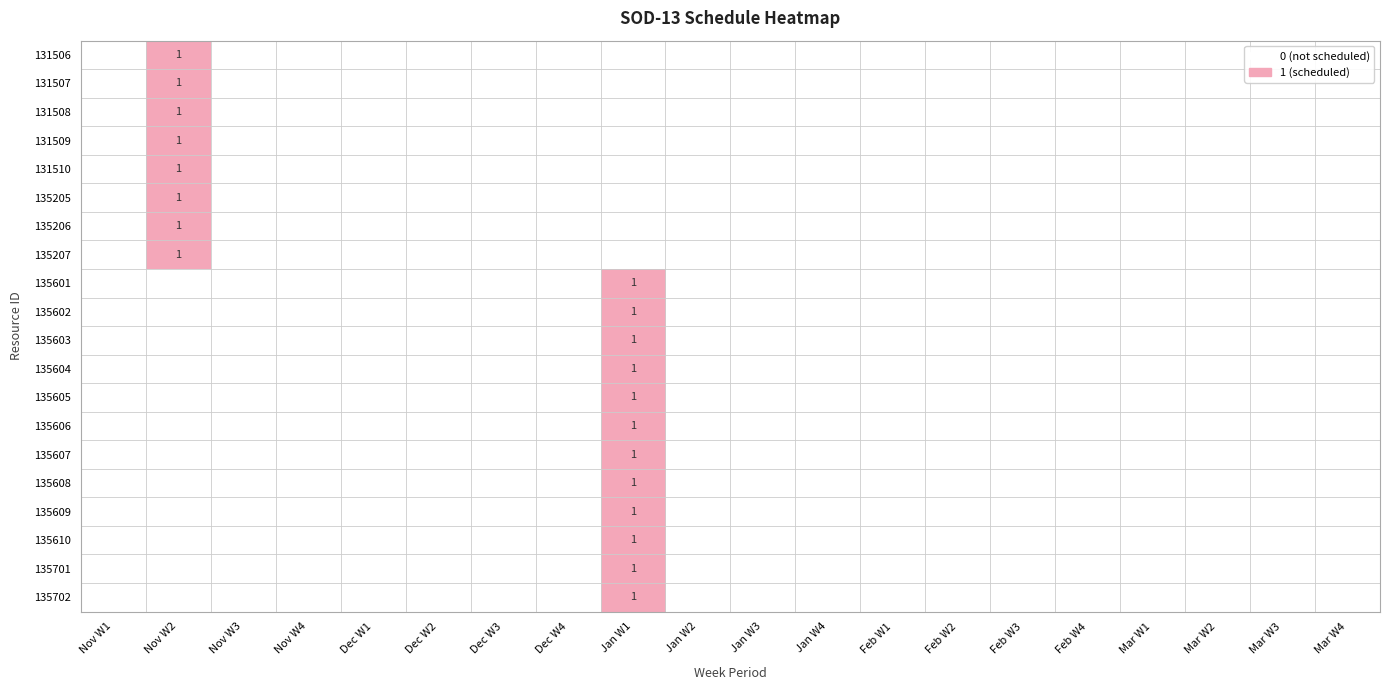

What is the sum of all 135701 values?

1